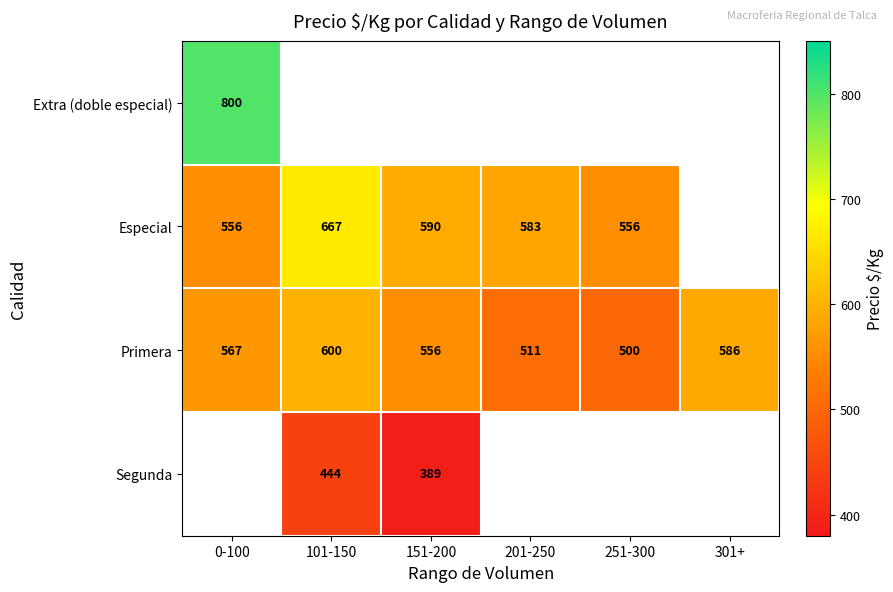

Is the value of Segunda at 101-150 greater than the value of Primera at 101-150?

No